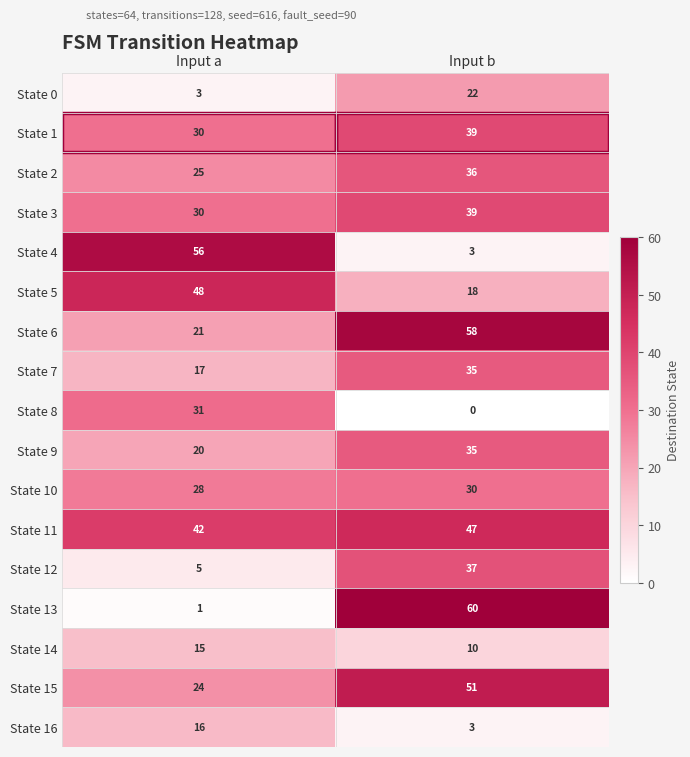

True or false: State 7 has a value of 14 at Input b.

False